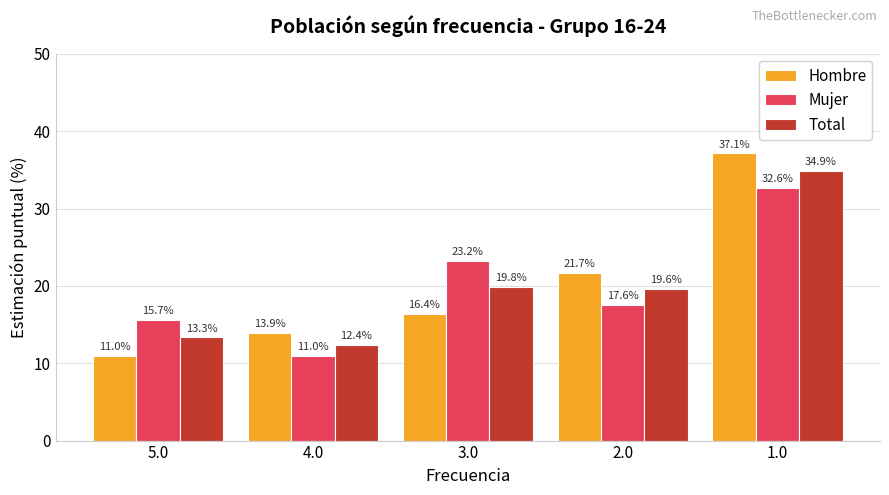

What is the value of the Hombre bar at the 4th from the left?

21.7